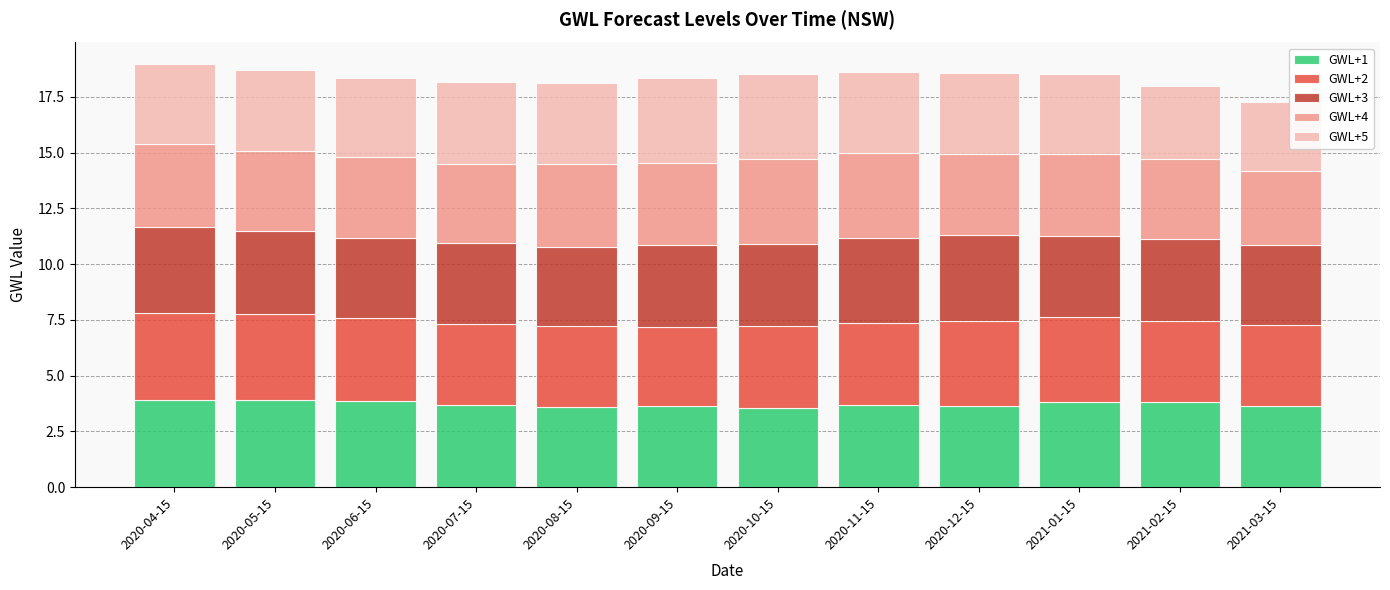

The GWL+1 series shows 3.8 at 2021-01-15. True or false?

True